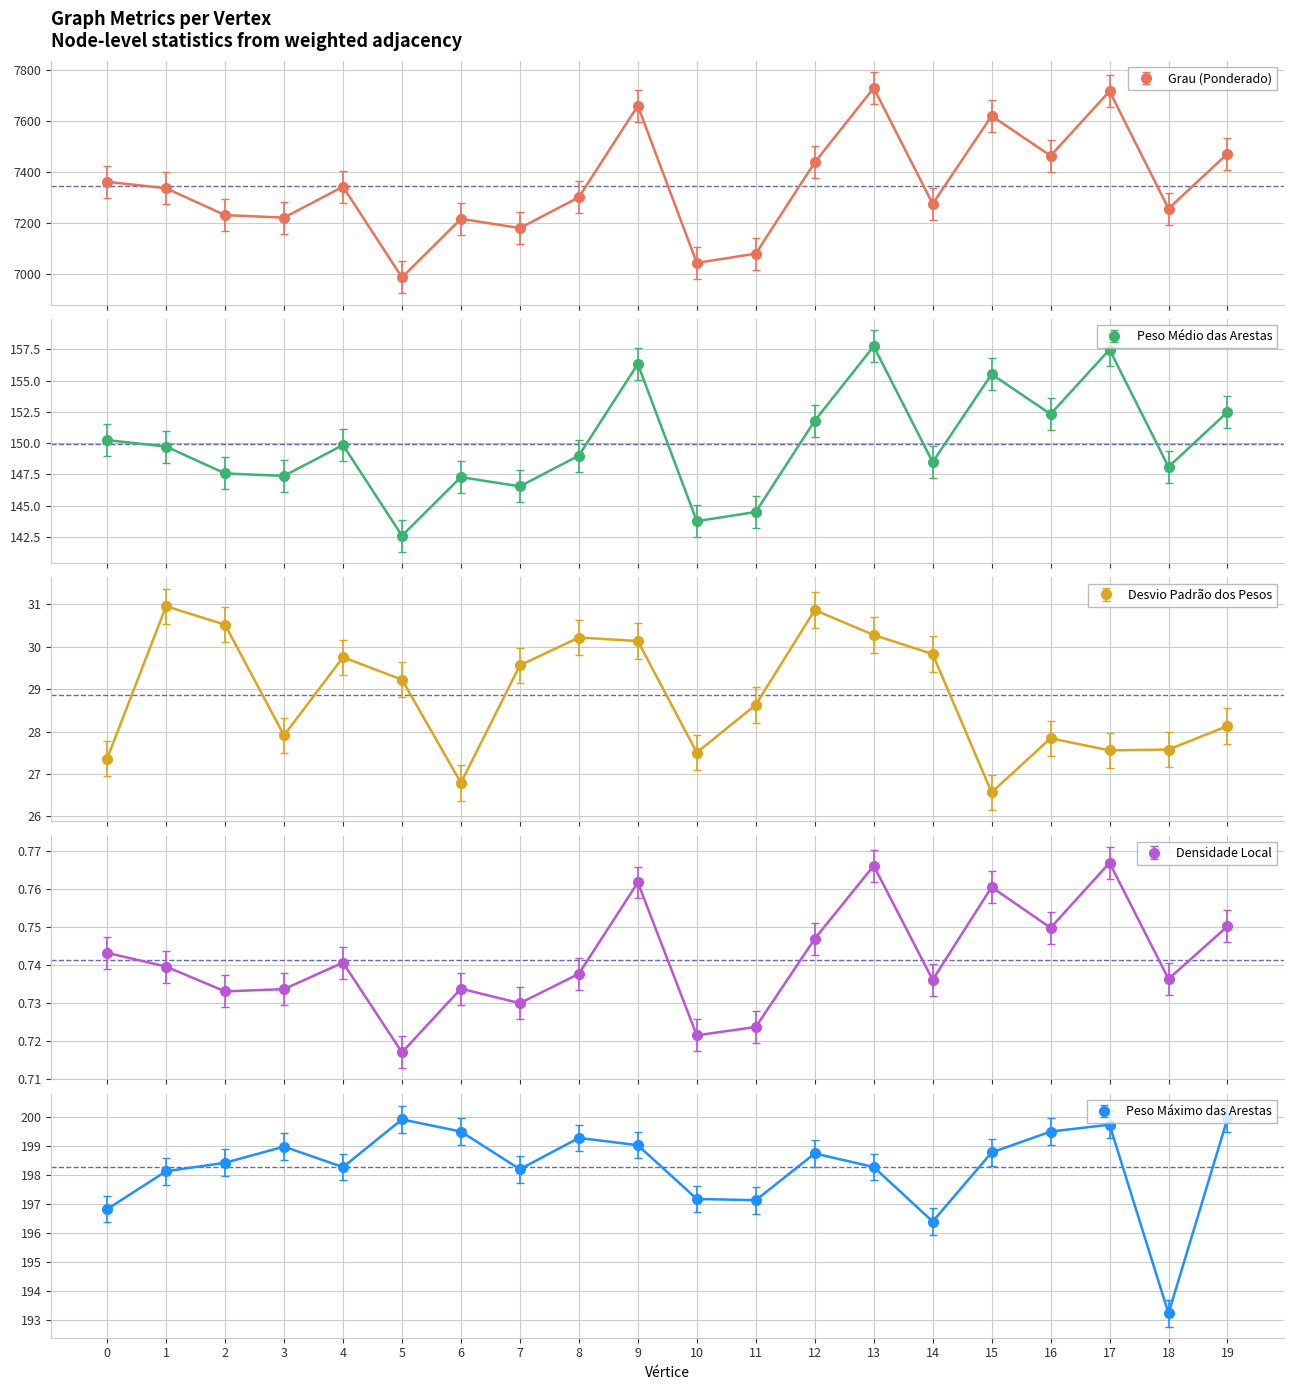

What is the spread (max minus min) of values at 2?

7230.6